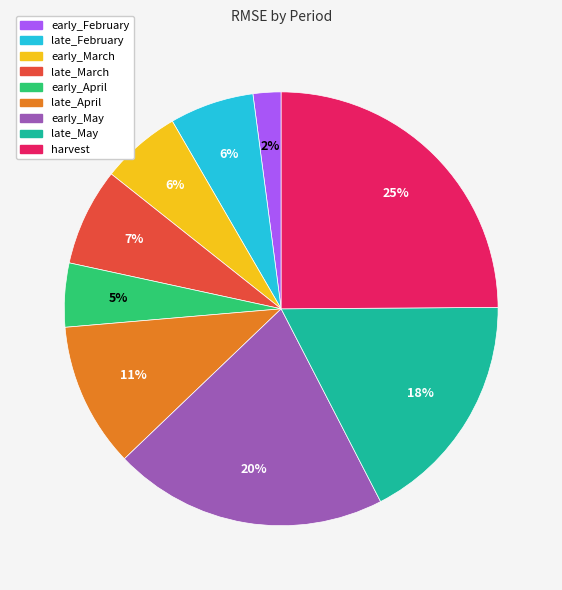

What percentage is the harvest slice, to the nearest percent?

25%